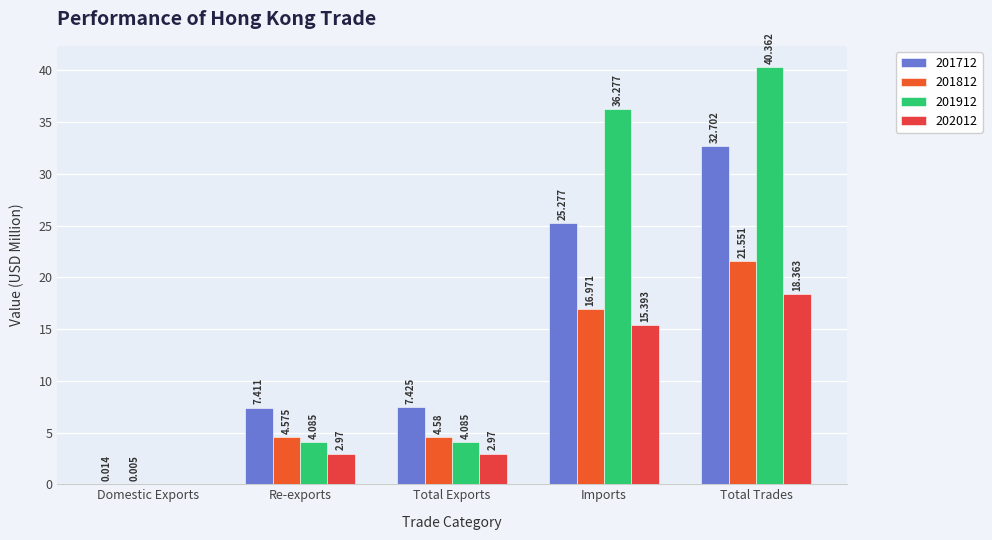

At which category is the sum across all series the highest?

Total Trades